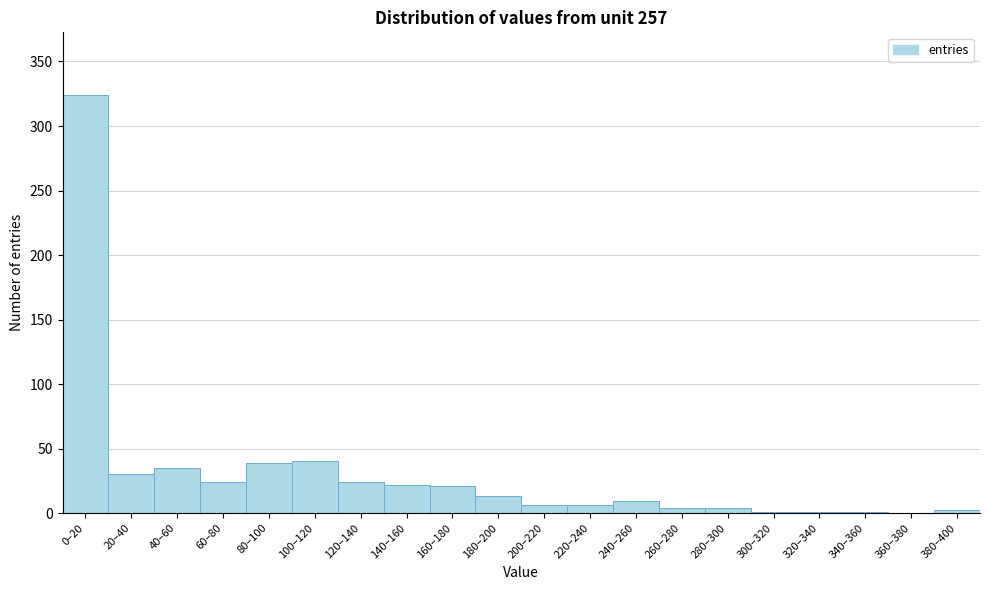

Which has a higher value, 60–80 or 360–380?

60–80